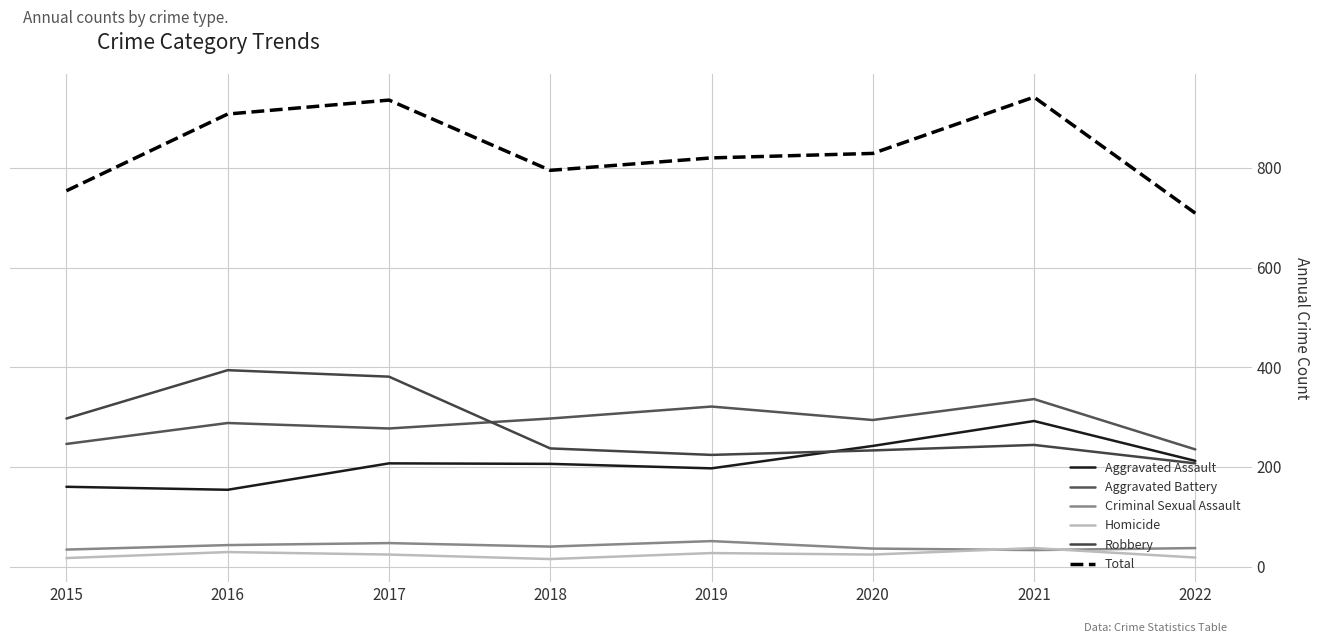

Between 2020 and 2021, which is larger?

2021